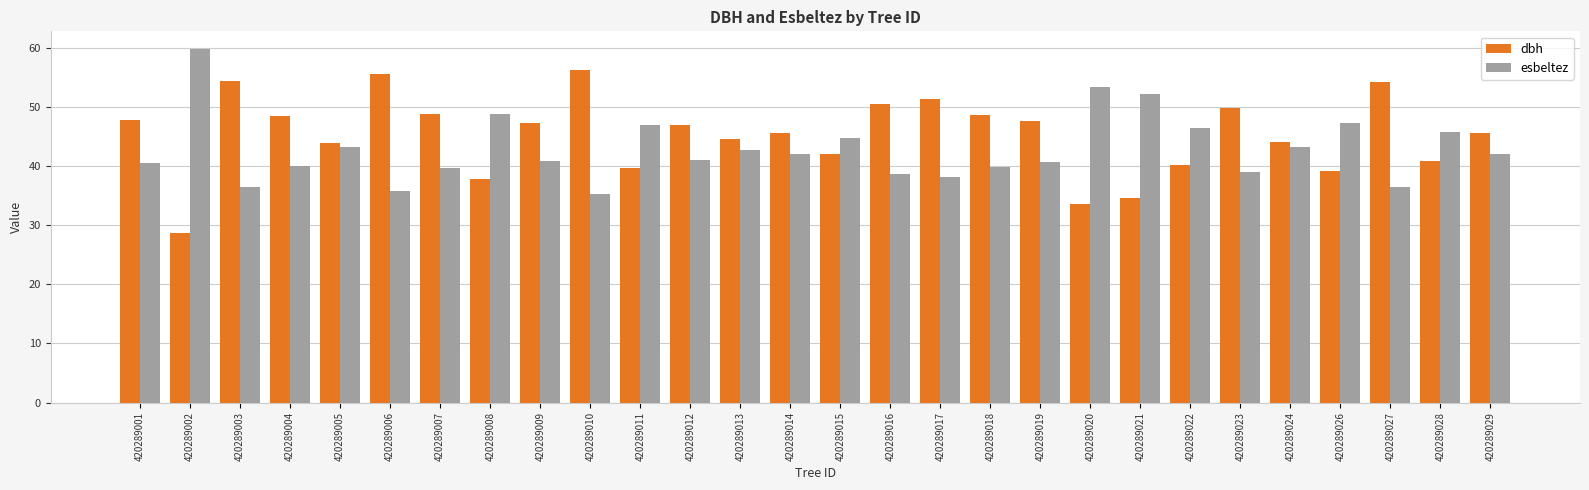

What is the sum of all dbh values?

1268.1